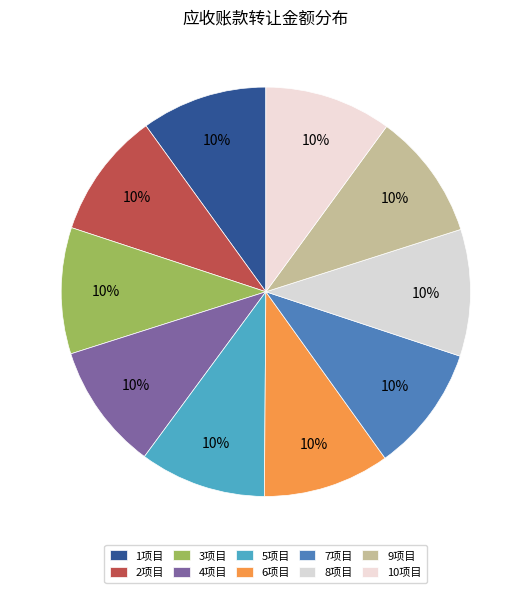

Does any single category account for the majority?

No